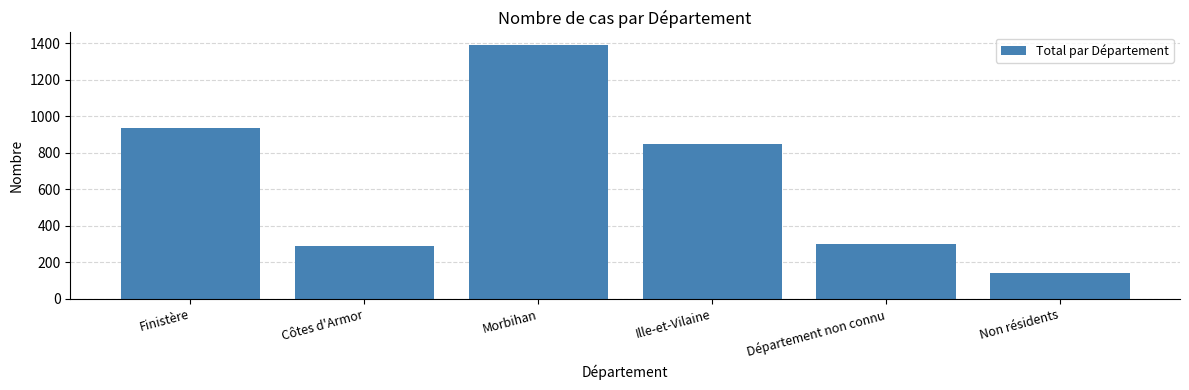

What is the difference between the maximum and second lowest values?

1099